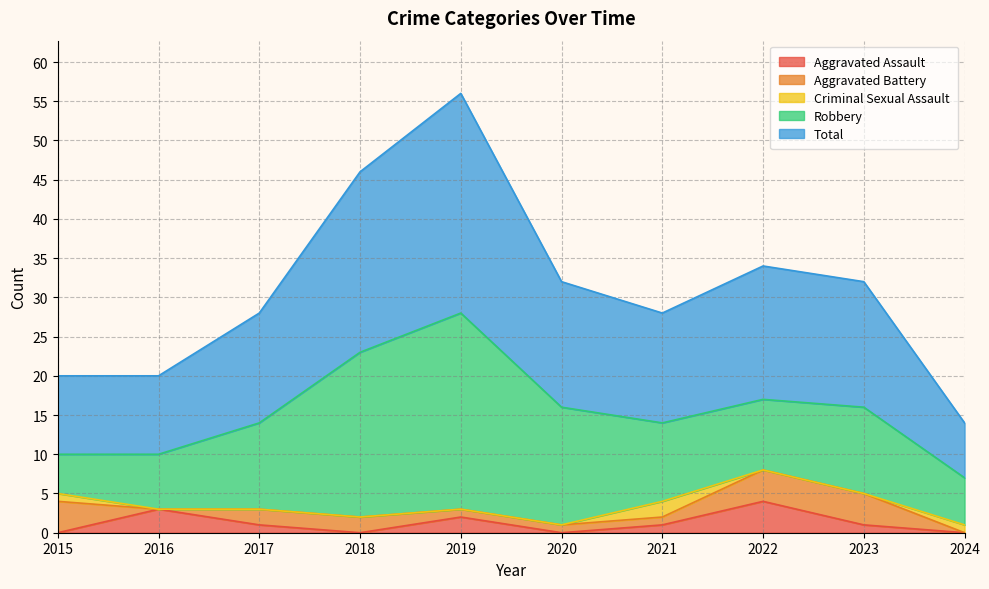

What is the approximate value of Total at 2024?

7